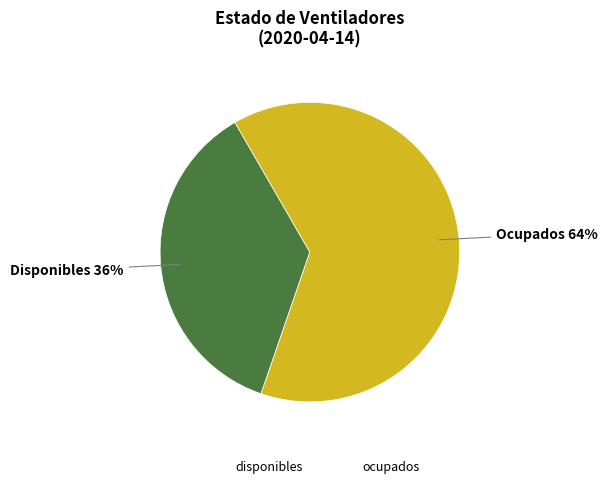

True or false: disponibles accounts for 44% of the total.

False